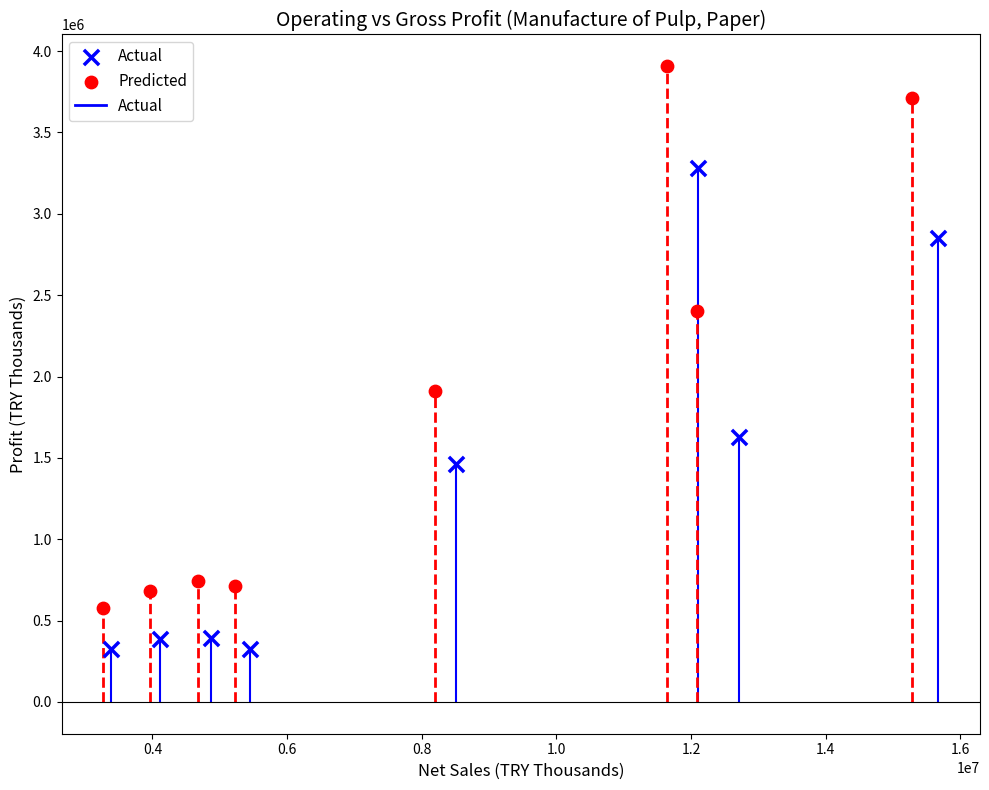

Which series reaches the maximum Y coordinate?

Predicted